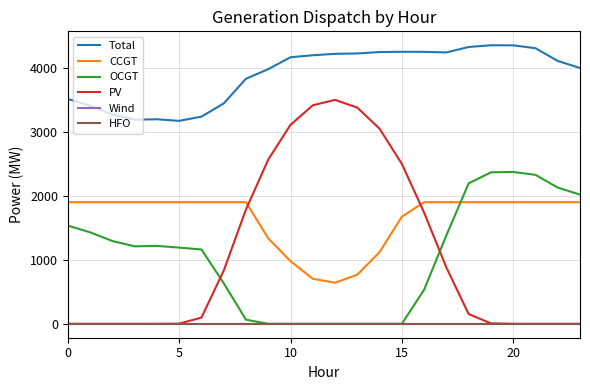

Where does the PV series first go above 152?

7